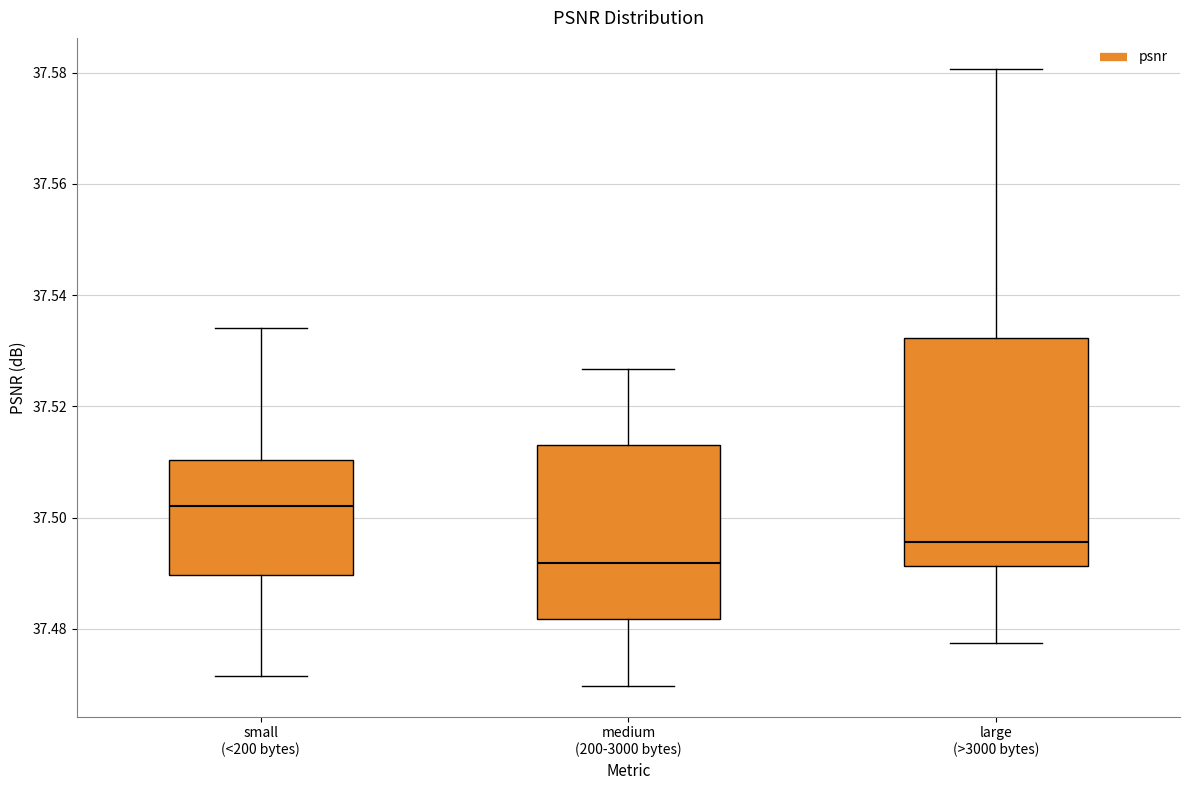

Which box's median line is the lowest?

medium (200-3000 bytes)